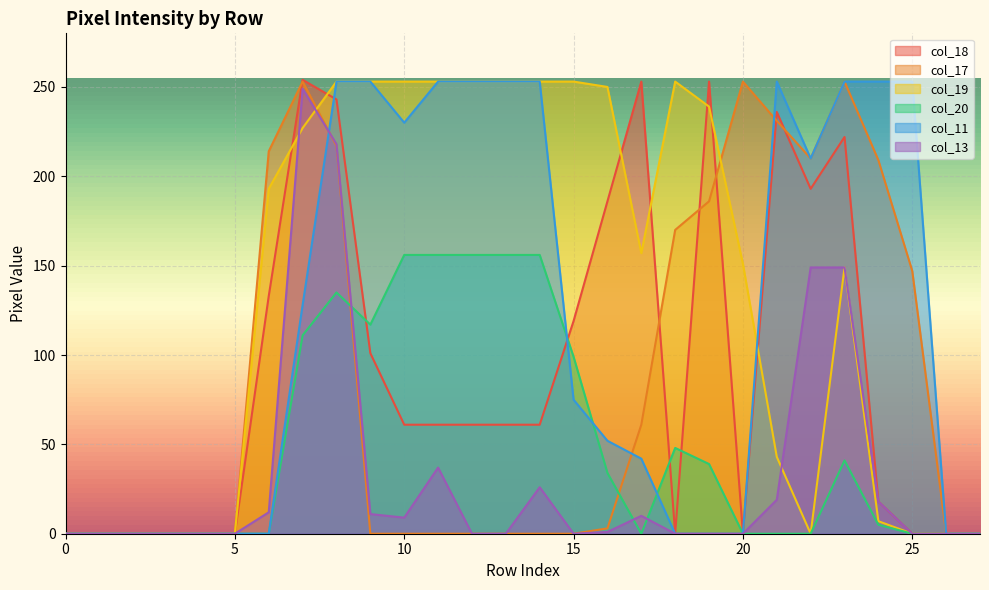

Reading left to right, extract all data points from this chart.

col_18: Row 0=0	Row 1=0	Row 2=0	Row 3=0	Row 4=0	Row 5=0	Row 6=133	Row 7=254	Row 8=243	Row 9=101	Row 10=61	Row 11=61	Row 12=61	Row 13=61	Row 14=61	Row 15=119	Row 16=186	Row 17=253	Row 18=0	Row 19=253	Row 20=0	Row 21=236	Row 22=193	Row 23=222	Row 24=18	Row 25=0	Row 26=0	Row 27=0
col_17: Row 0=0	Row 1=0	Row 2=0	Row 3=0	Row 4=0	Row 5=0	Row 6=214	Row 7=253	Row 8=217	Row 9=0	Row 10=0	Row 11=0	Row 12=0	Row 13=0	Row 14=0	Row 15=0	Row 16=3	Row 17=61	Row 18=170	Row 19=186	Row 20=253	Row 21=231	Row 22=210	Row 23=253	Row 24=209	Row 25=147	Row 26=0	Row 27=0
col_19: Row 0=0	Row 1=0	Row 2=0	Row 3=0	Row 4=0	Row 5=0	Row 6=193	Row 7=227	Row 8=253	Row 9=253	Row 10=253	Row 11=253	Row 12=253	Row 13=253	Row 14=253	Row 15=253	Row 16=250	Row 17=157	Row 18=253	Row 19=239	Row 20=151	Row 21=43	Row 22=0	Row 23=149	Row 24=7	Row 25=0	Row 26=0	Row 27=0
col_20: Row 0=0	Row 1=0	Row 2=0	Row 3=0	Row 4=0	Row 5=0	Row 6=0	Row 7=111	Row 8=135	Row 9=117	Row 10=156	Row 11=156	Row 12=156	Row 13=156	Row 14=156	Row 15=99	Row 16=34	Row 17=0	Row 18=48	Row 19=39	Row 20=0	Row 21=0	Row 22=0	Row 23=41	Row 24=5	Row 25=0	Row 26=0	Row 27=0
col_11: Row 0=0	Row 1=0	Row 2=0	Row 3=0	Row 4=0	Row 5=0	Row 6=0	Row 7=128	Row 8=253	Row 9=253	Row 10=230	Row 11=253	Row 12=253	Row 13=253	Row 14=253	Row 15=75	Row 16=52	Row 17=42	Row 18=0	Row 19=0	Row 20=0	Row 21=253	Row 22=210	Row 23=253	Row 24=253	Row 25=253	Row 26=0	Row 27=0
col_13: Row 0=0	Row 1=0	Row 2=0	Row 3=0	Row 4=0	Row 5=0	Row 6=12	Row 7=249	Row 8=218	Row 9=11	Row 10=9	Row 11=37	Row 12=0	Row 13=0	Row 14=26	Row 15=0	Row 16=1	Row 17=10	Row 18=0	Row 19=0	Row 20=0	Row 21=19	Row 22=149	Row 23=149	Row 24=18	Row 25=0	Row 26=0	Row 27=0